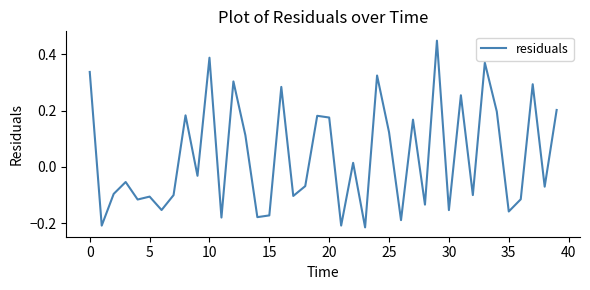

What is the difference between the maximum and minimum values?

0.7